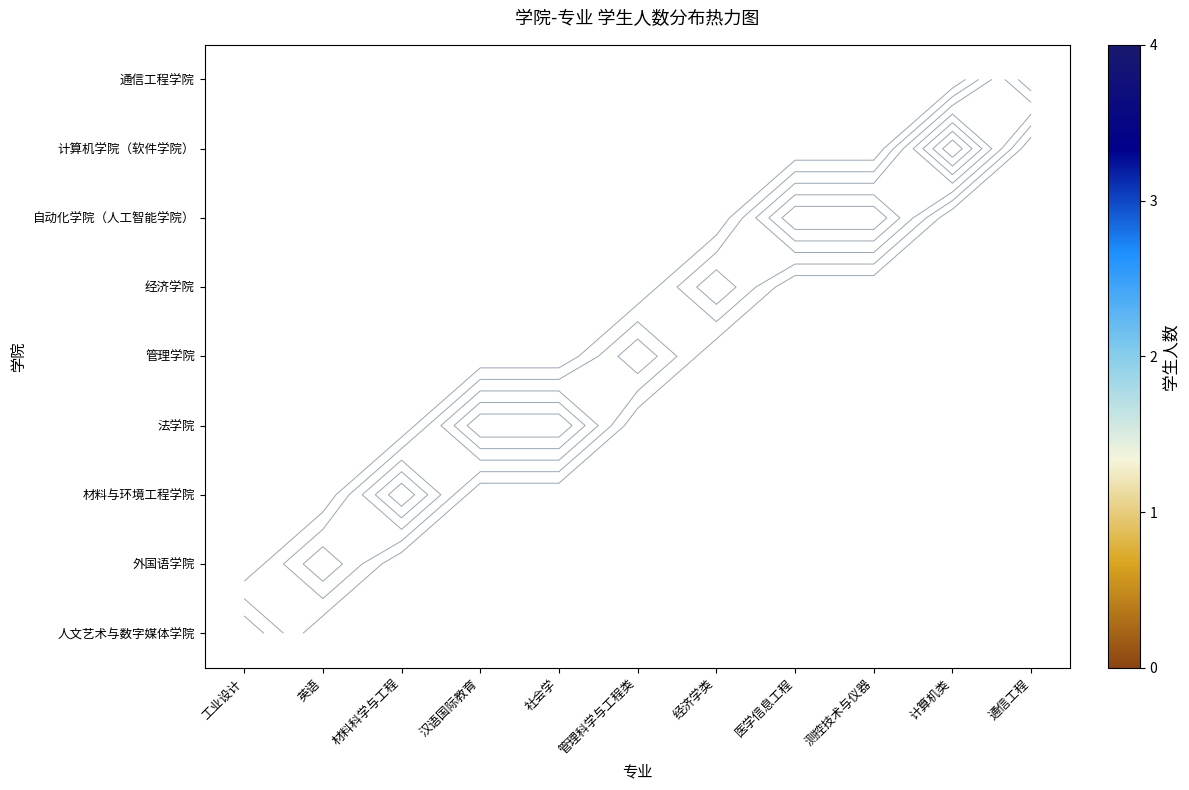

True or false: 外国语学院 has a value of 0 at 工业设计.

True